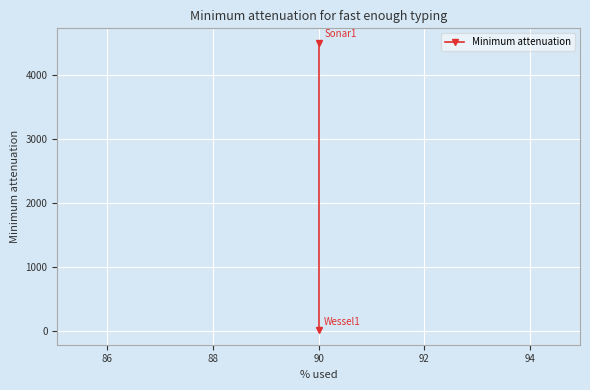

How many lines are shown in the chart?

1